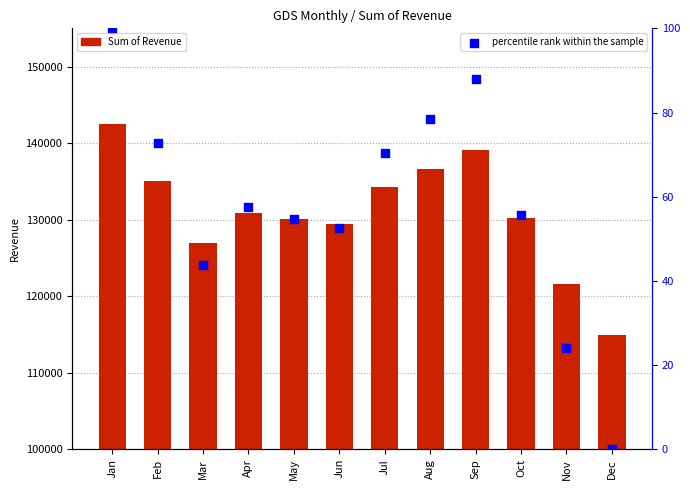

What is the total value across all series at Oct?

130303.7